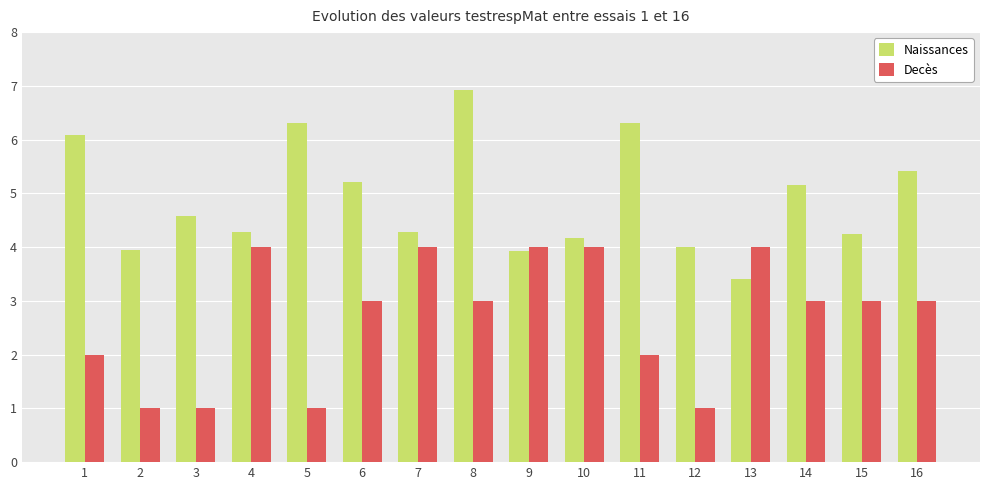

What is the sum of all Naissances values?

78.3